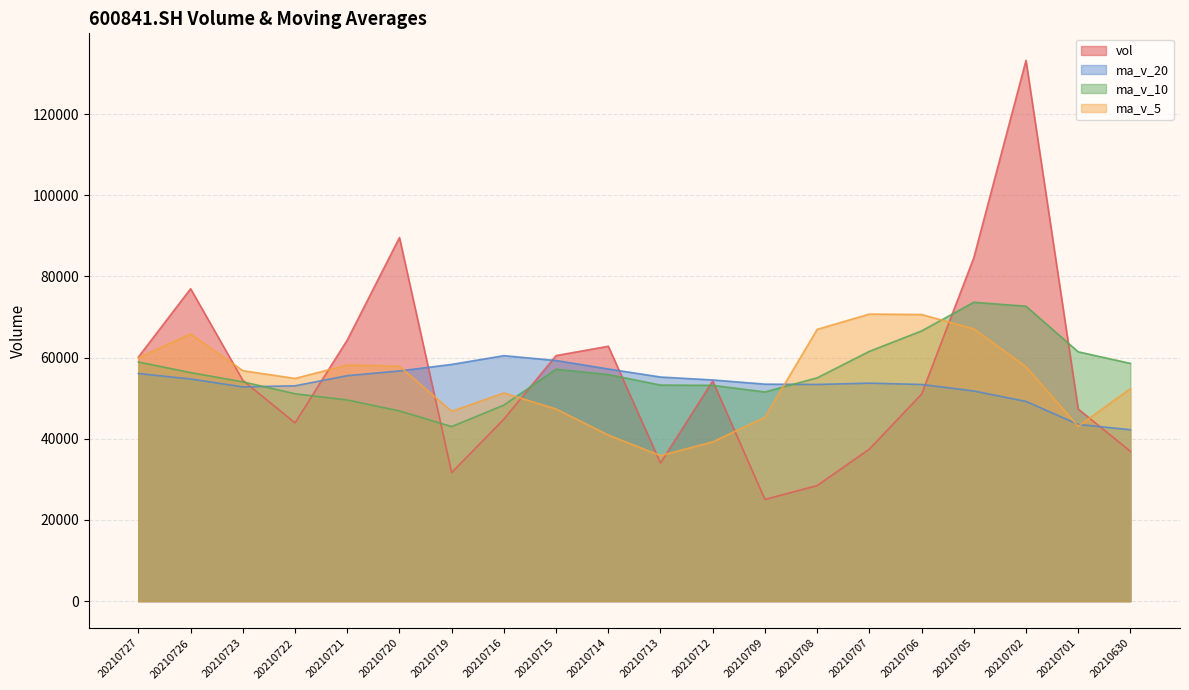

Reading right to left, list all the values displayed in this chart.

vol: 20210630=36914.2	20210701=47337.9	20210702=133236.0	20210705=84606.7	20210706=51003.3	20210707=37464.0	20210708=28477.0	20210709=25066.4	20210712=54253.0	20210713=34035.7	20210714=62805.0	20210715=60506.0	20210716=44852.2	20210719=31679.2	20210720=89586.0	20210721=64334.1	20210722=43924.0	20210723=54409.6	20210726=76977.0	20210727=60165.0
ma_v_5: 20210630=52361.5	20210701=43079.3	20210702=57767.4	20210705=67086.4	20210706=70619.6	20210707=70729.6	20210708=66957.4	20210709=45323.5	20210712=39252.8	20210713=35859.2	20210714=40927.4	20210715=47333.2	20210716=51290.4	20210719=46775.6	20210720=57885.7	20210721=58191.5	20210722=54875.1	20210723=56786.6	20210726=65846.1	20210727=59961.9
ma_v_10: 20210630=58579.2	20210701=61430.2	20210702=72666.2	20210705=73646.4	20210706=66571.9	20210707=61545.5	20210708=55018.3	20210709=51545.5	20210712=53169.6	20210713=53239.4	20210714=55828.5	20210715=57145.3	20210716=48306.9	20210719=43014.2	20210720=46872.5	20210721=49559.5	20210722=51104.2	20210723=54038.5	20210726=56310.9	20210727=58923.8
ma_v_20: 20210630=42234.1	20210701=43547.4	20210702=49209.3	20210705=51781.8	20210706=53389.8	20210707=53713.3	20210708=53392.6	20210709=53469.2	20210712=54497.1	20210713=55221.6	20210714=57203.8	20210715=59287.8	20210716=60486.6	20210719=58330.3	20210720=56722.2	20210721=55552.5	20210722=53061.2	20210723=52792.0	20210726=54740.2	20210727=56081.6